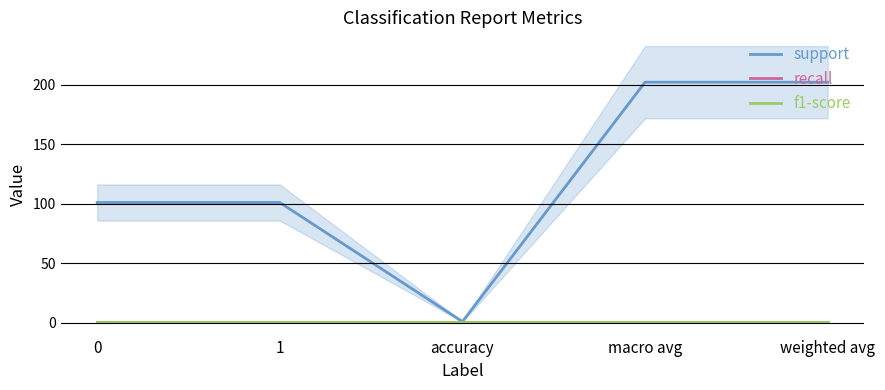

How many lines are shown in the chart?

3